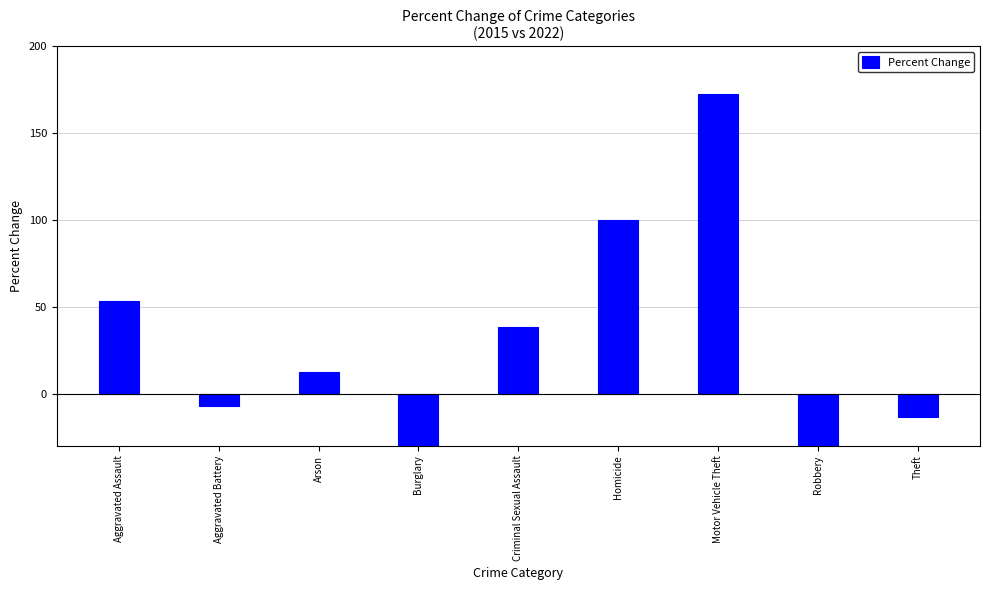

List the labels in order of value, smallest first.

Burglary, Robbery, Theft, Aggravated Battery, Arson, Criminal Sexual Assault, Aggravated Assault, Homicide, Motor Vehicle Theft